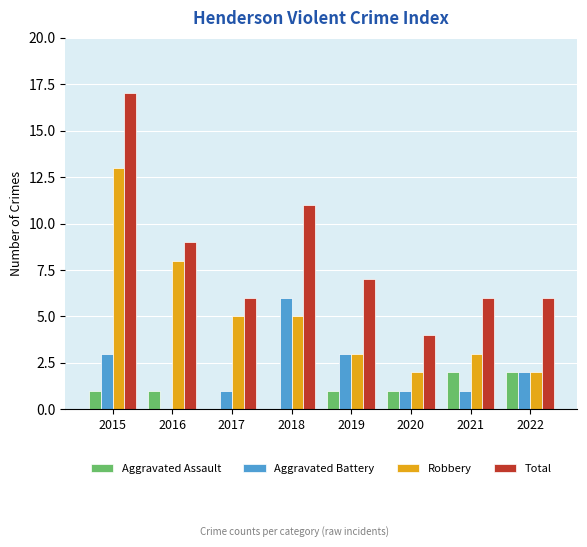

What is the highest value of the Robbery series?

13